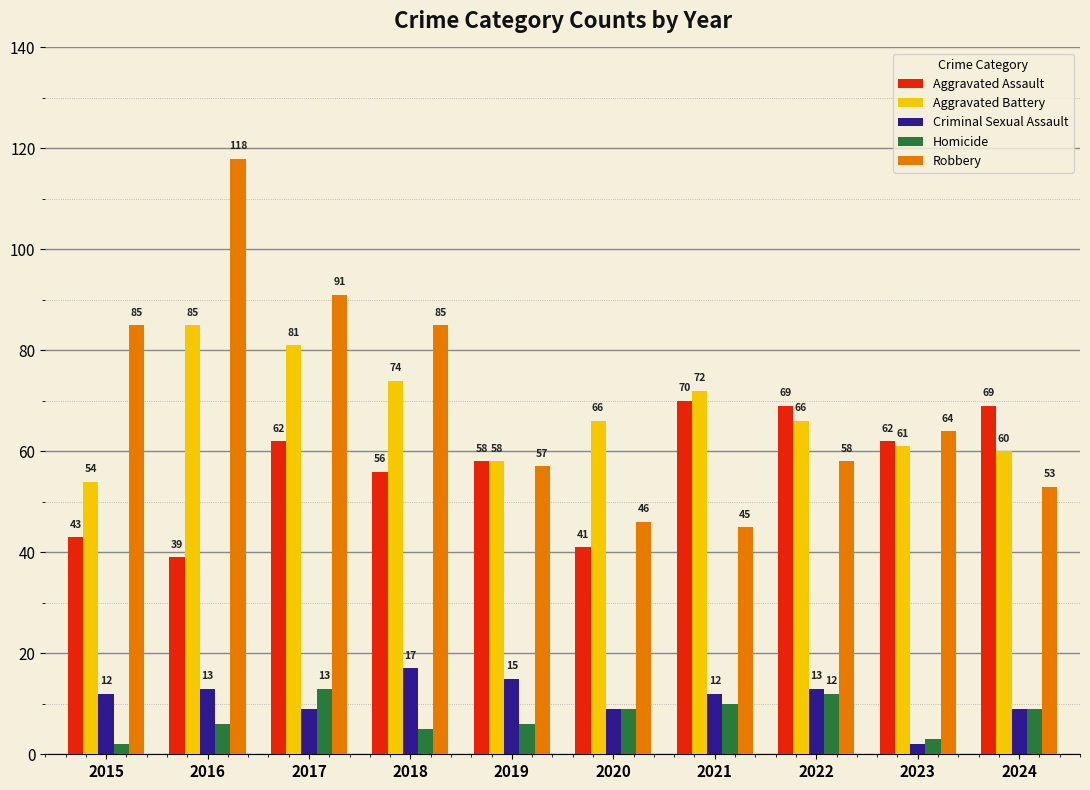

Where does the Robbery series first go above 64?

2015